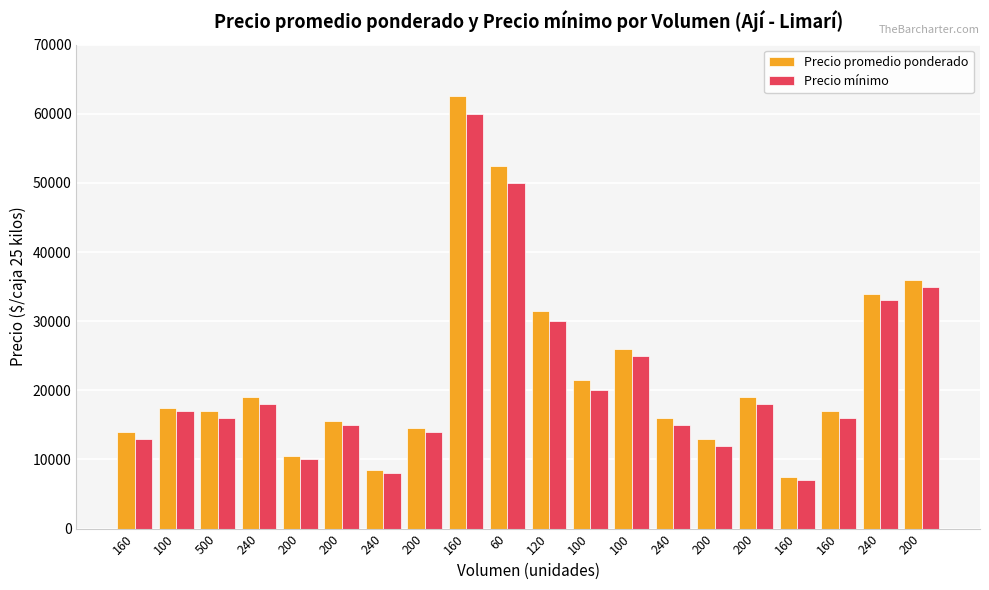

What are all the series names shown in the legend?

Precio promedio ponderado, Precio mínimo